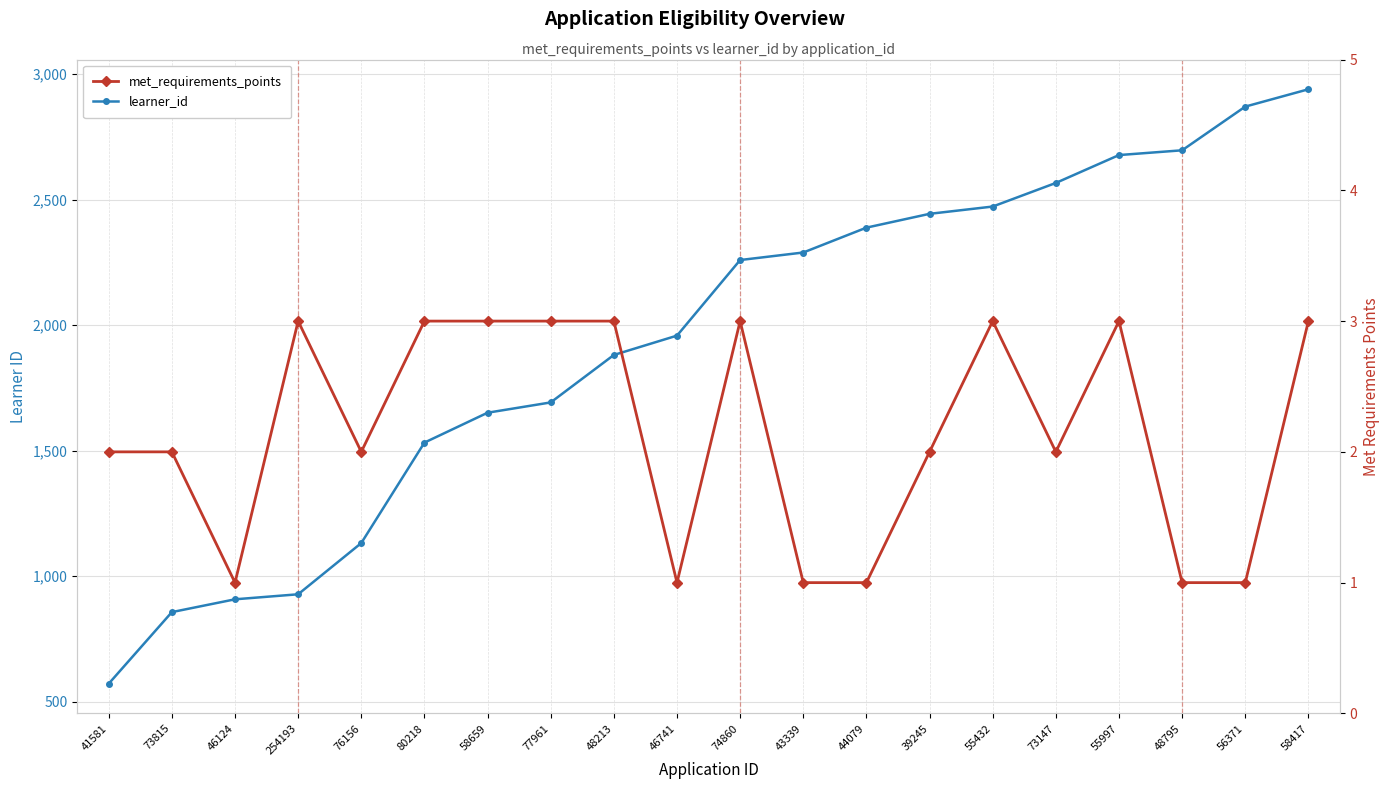

Which series has the largest total across all categories?

learner_id